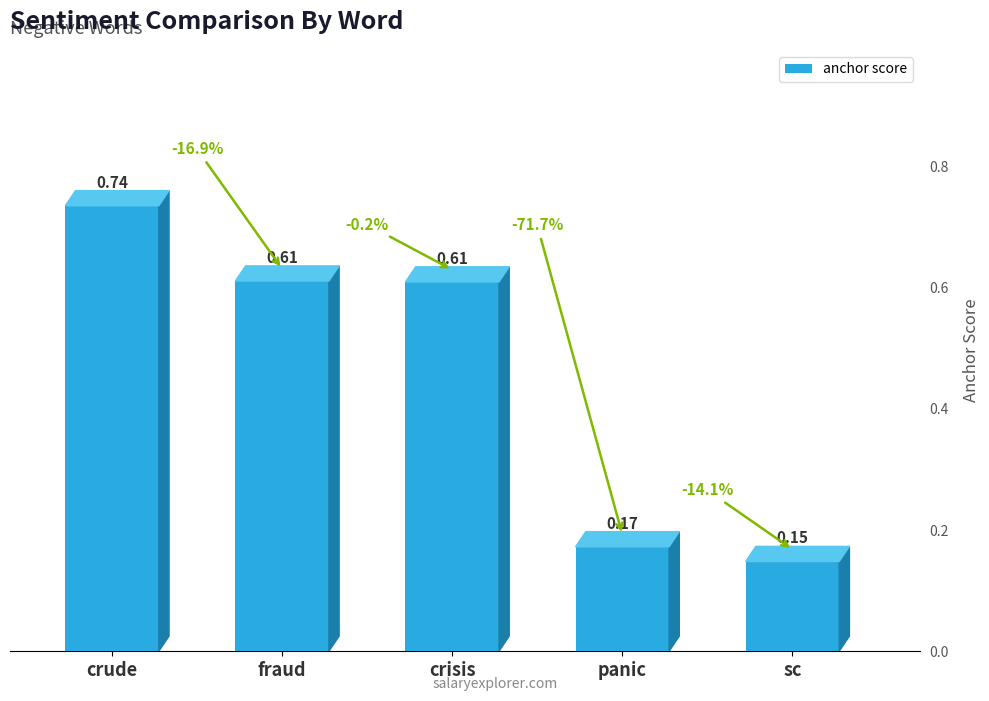

Which category has the lowest value across all series?

sc